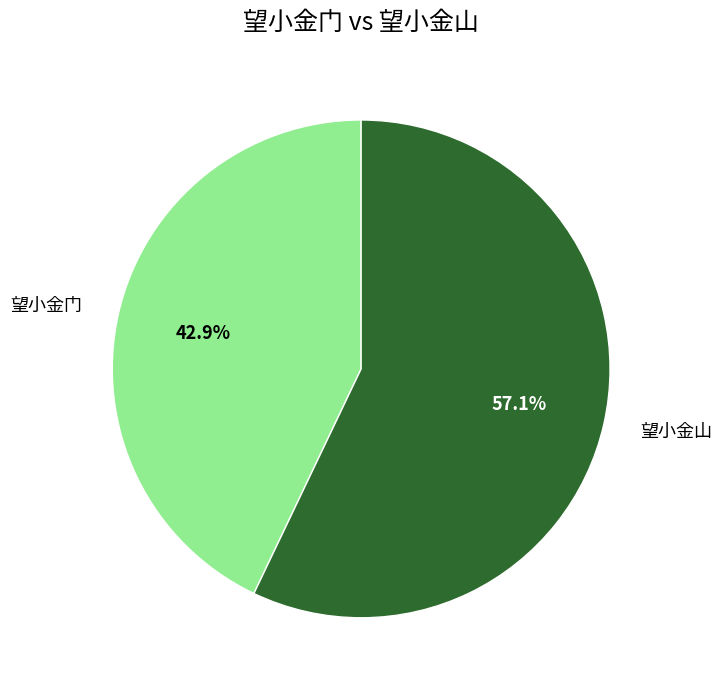

True or false: 望小金门 accounts for 43% of the total.

True